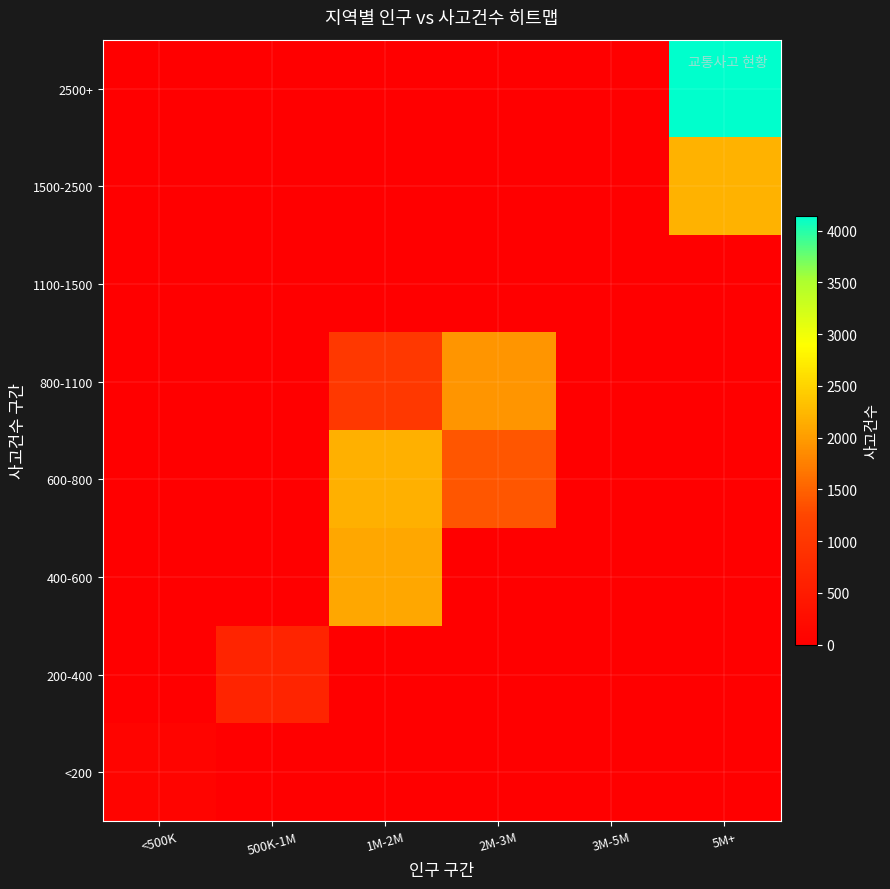

At which category is the sum across all series the highest?

5M+